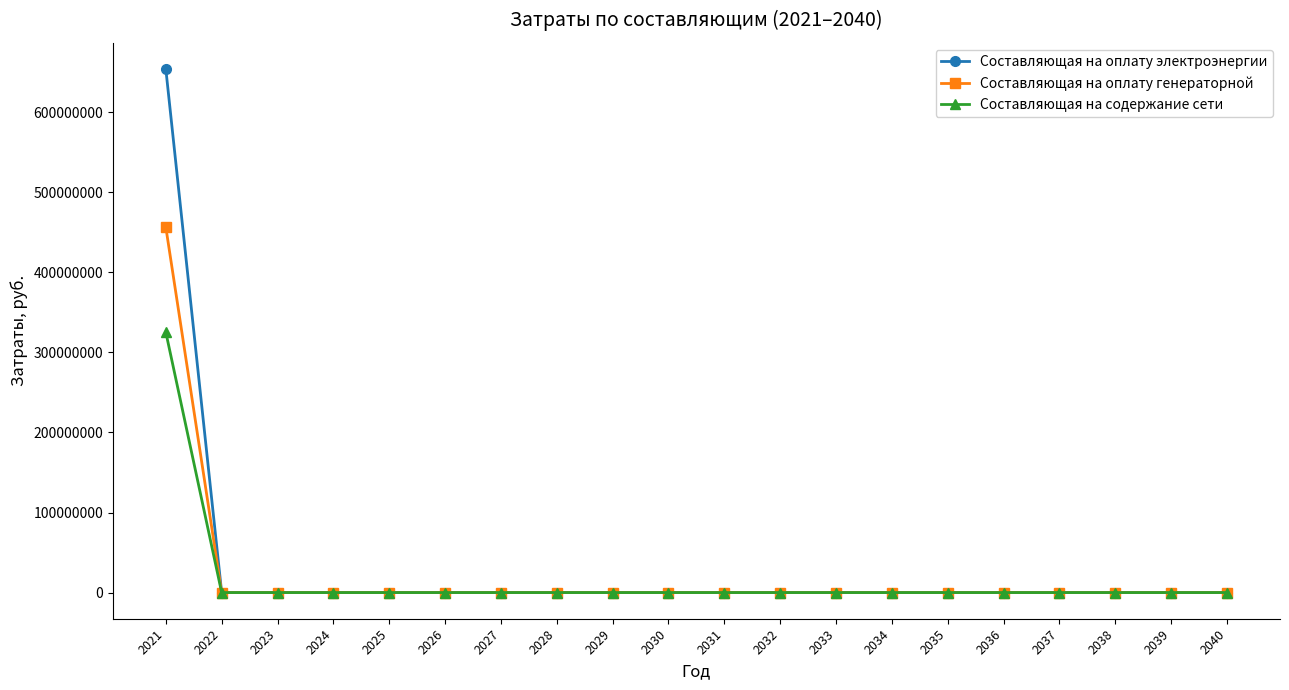

What is the highest value of the Составляющая на оплату электроэнергии series?

654049327.5